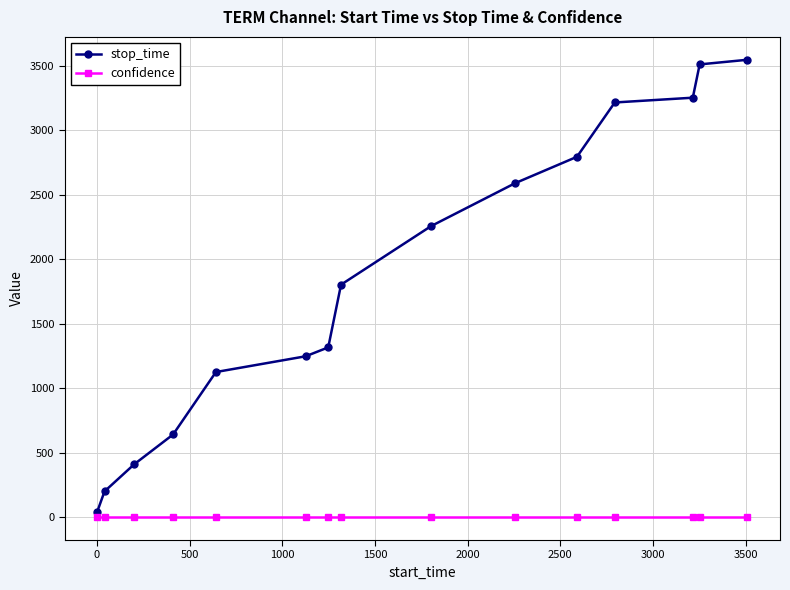

Which series has the largest range (max minus min)?

stop_time